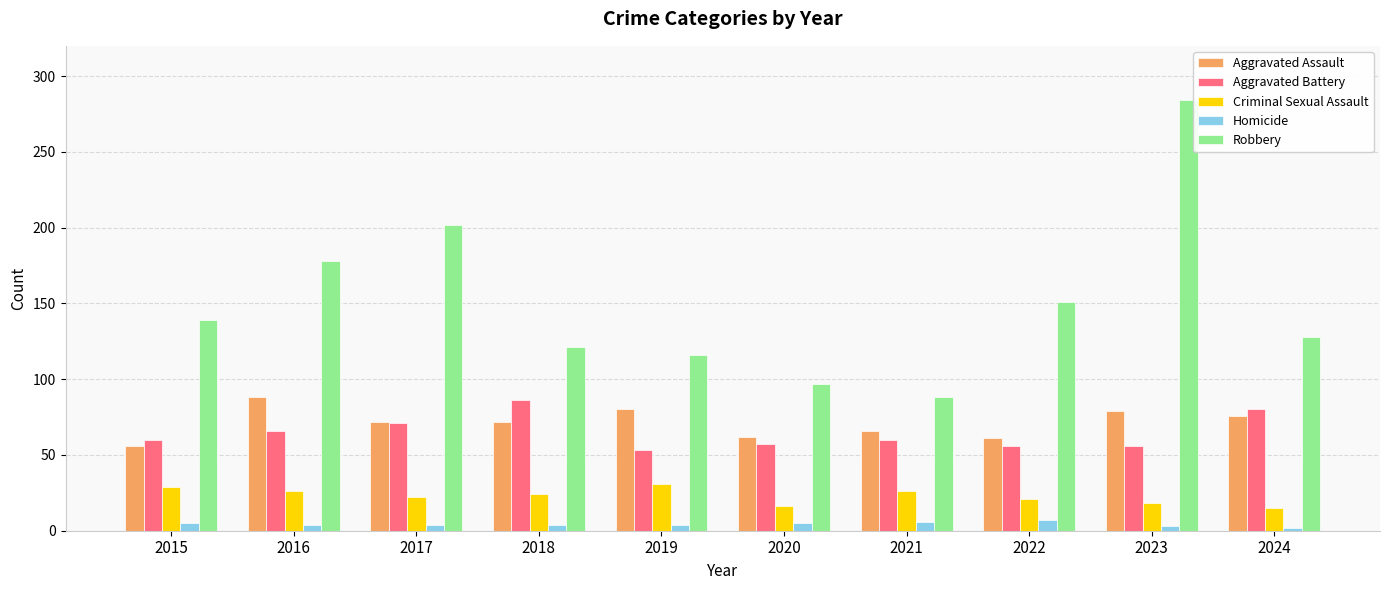

What is the difference between the maximum and second lowest values in the Homicide series?

4